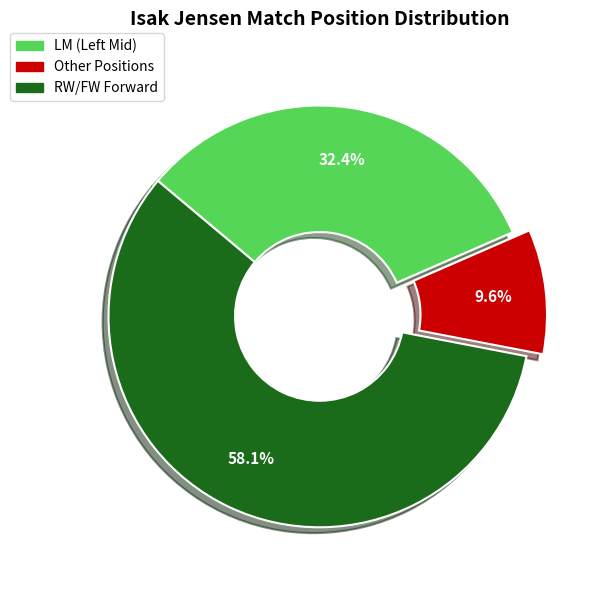

How many segments does this pie chart have?

3